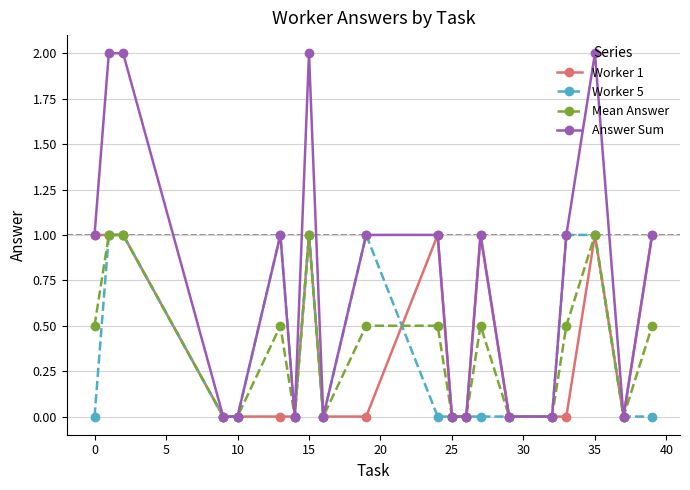

Which series has the largest total across all categories?

Answer Sum